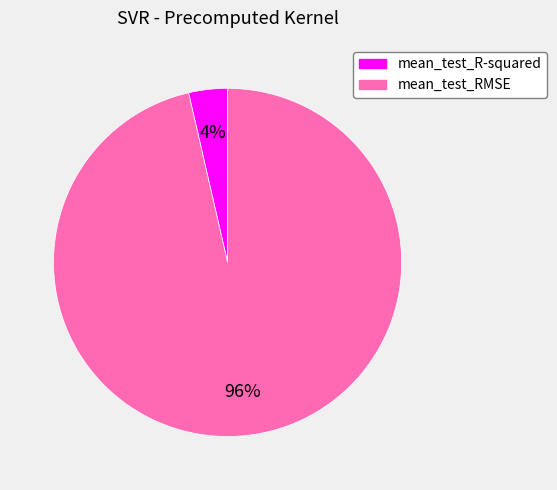

Count the number of slices in the pie.

2